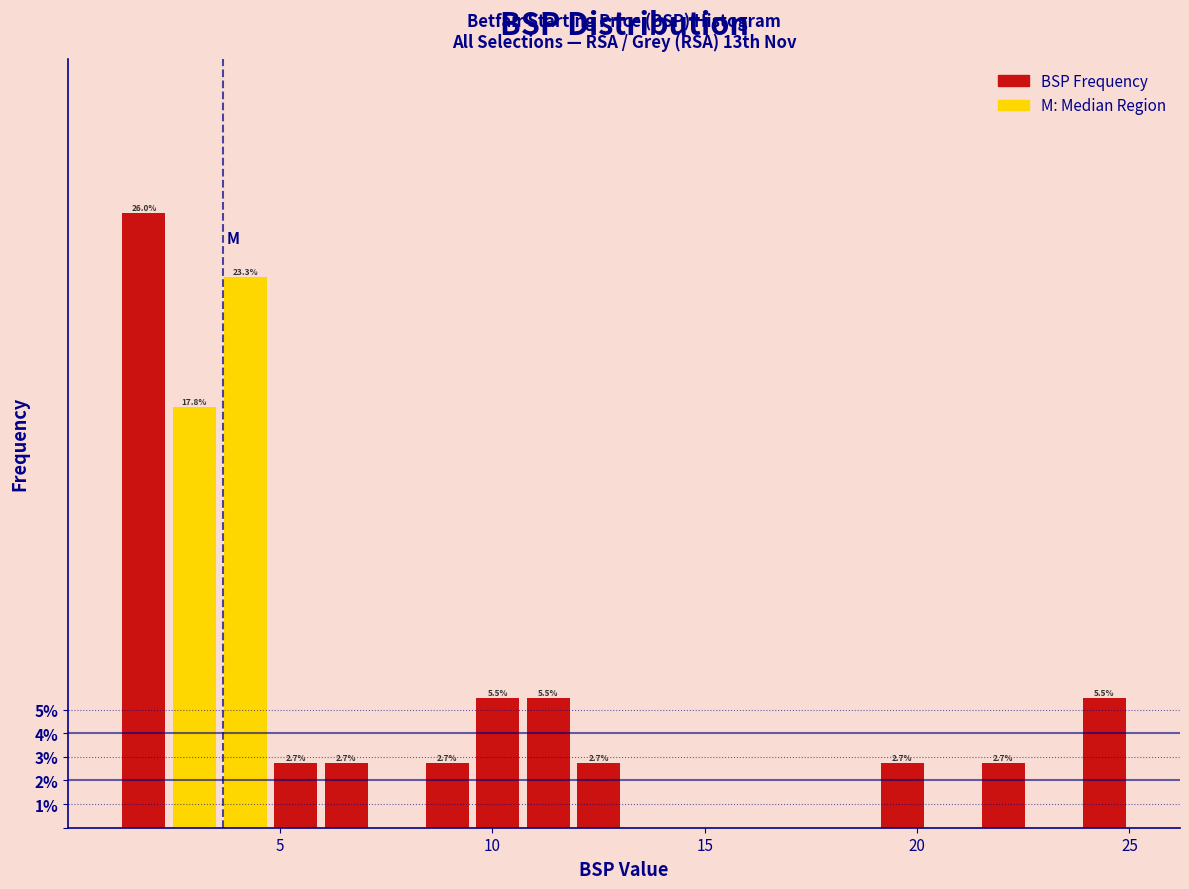

Around what value on the x-axis is the tallest bar? Give the approximate position of its centre, as read against the axis.

2.0